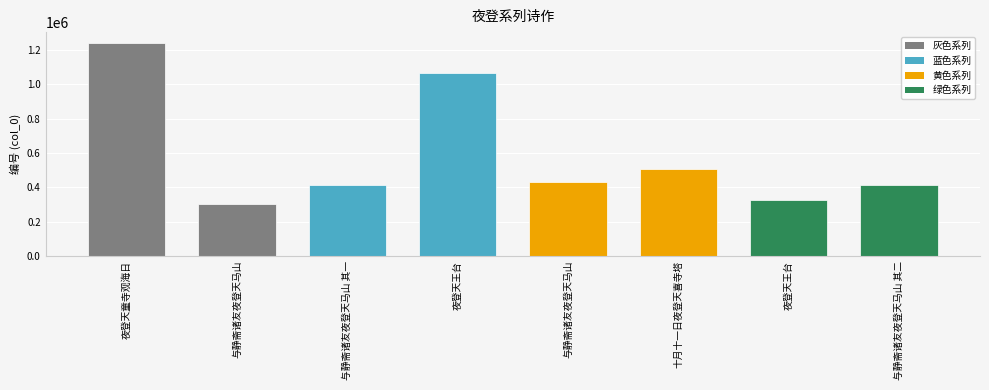

How many data points are less than 433523?

4